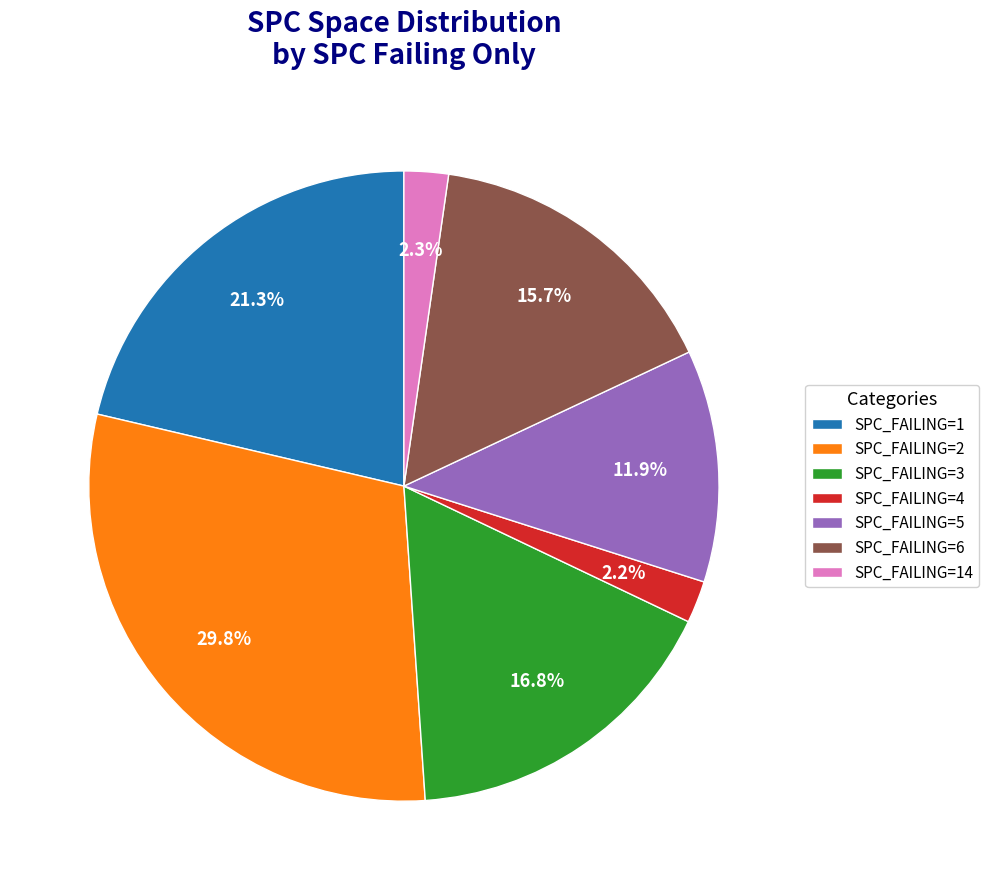

Combined, do SPC_FAILING=1 and SPC_FAILING=2 account for over 50%?

Yes